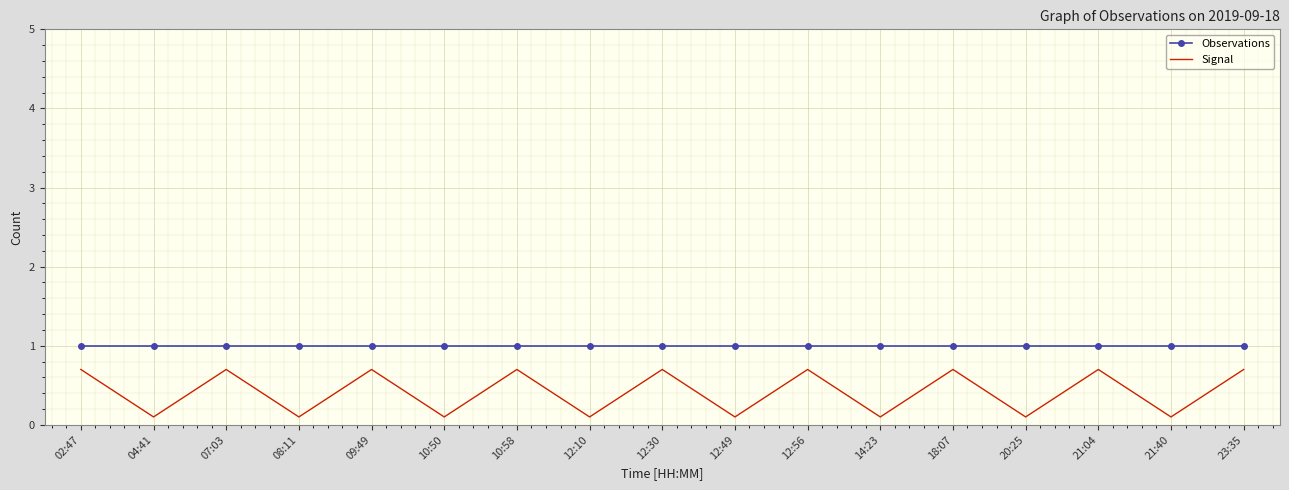

True or false: Observations has a value of 1.0 at 02:47.

True